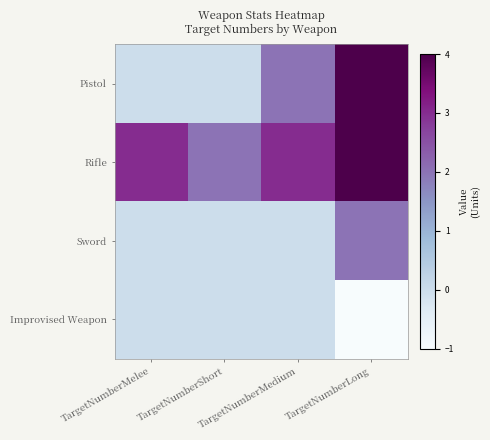

Reading left to right, what are all the values shown in this chart?

Pistol: TargetNumberMelee=0	TargetNumberShort=0	TargetNumberMedium=2	TargetNumberLong=4
Rifle: TargetNumberMelee=3	TargetNumberShort=2	TargetNumberMedium=3	TargetNumberLong=4
Sword: TargetNumberMelee=0	TargetNumberShort=0	TargetNumberMedium=0	TargetNumberLong=2
Improvised Weapon: TargetNumberMelee=0	TargetNumberShort=0	TargetNumberMedium=0	TargetNumberLong=-1